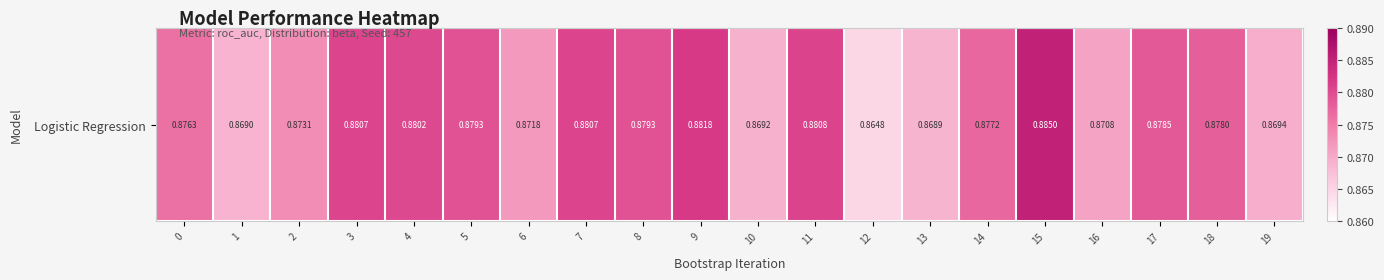

True or false: the data shows 0.9 at 4.

True